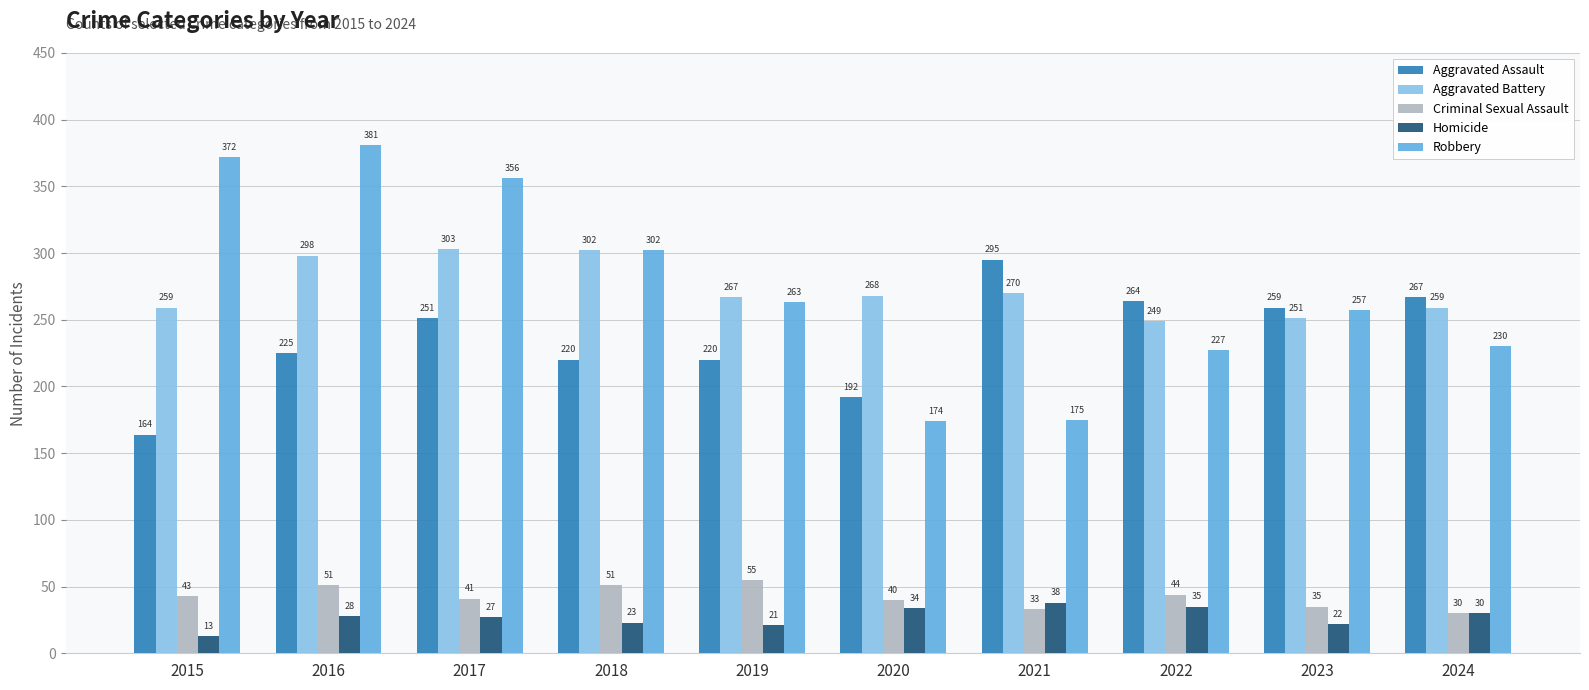

Which series changed the most between 2015 and 2022?

Robbery